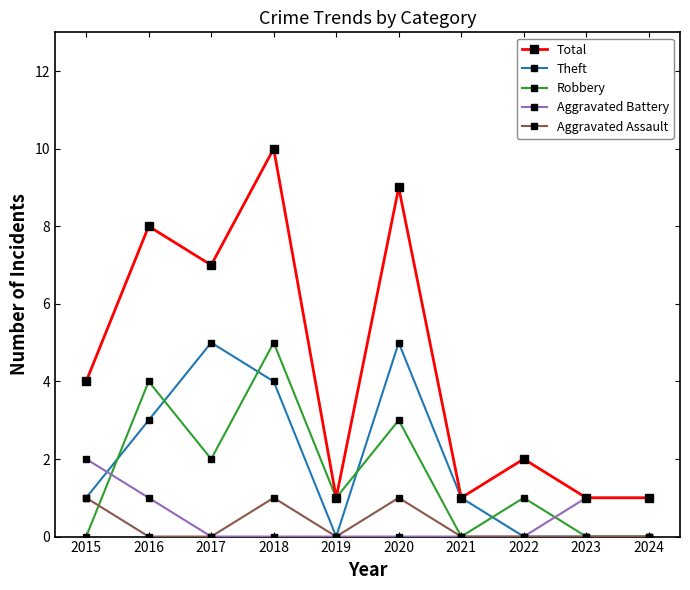

At which category is the sum across all series the highest?

2018